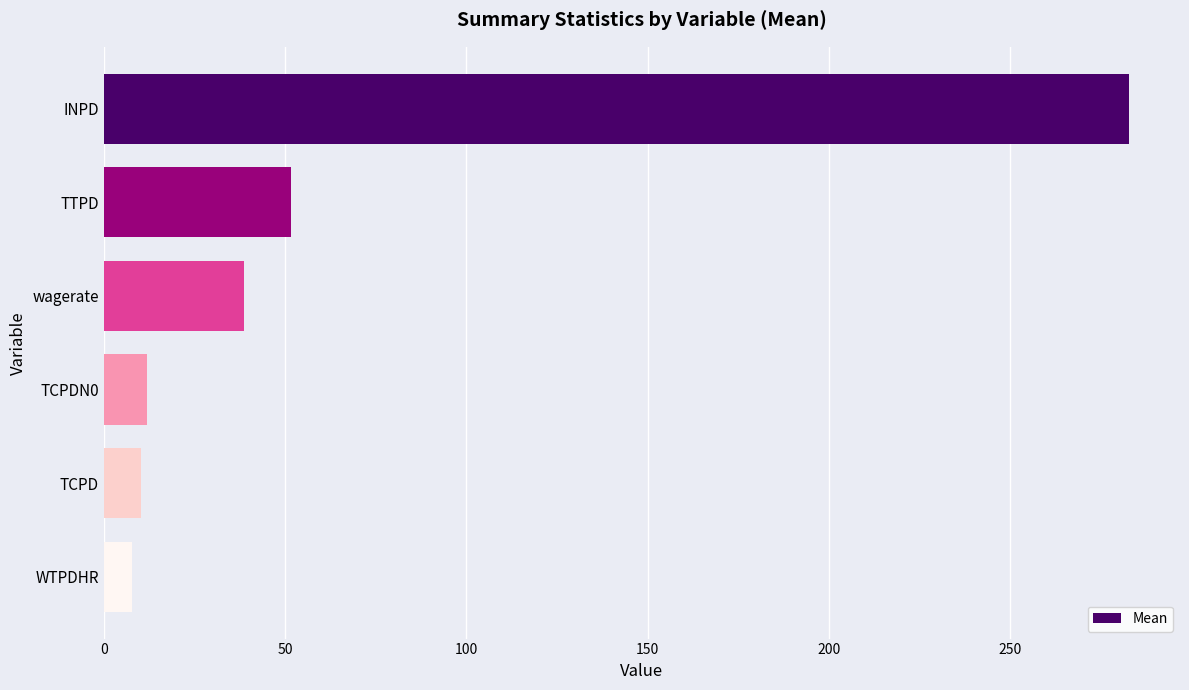

What is the smallest value displayed?

7.8